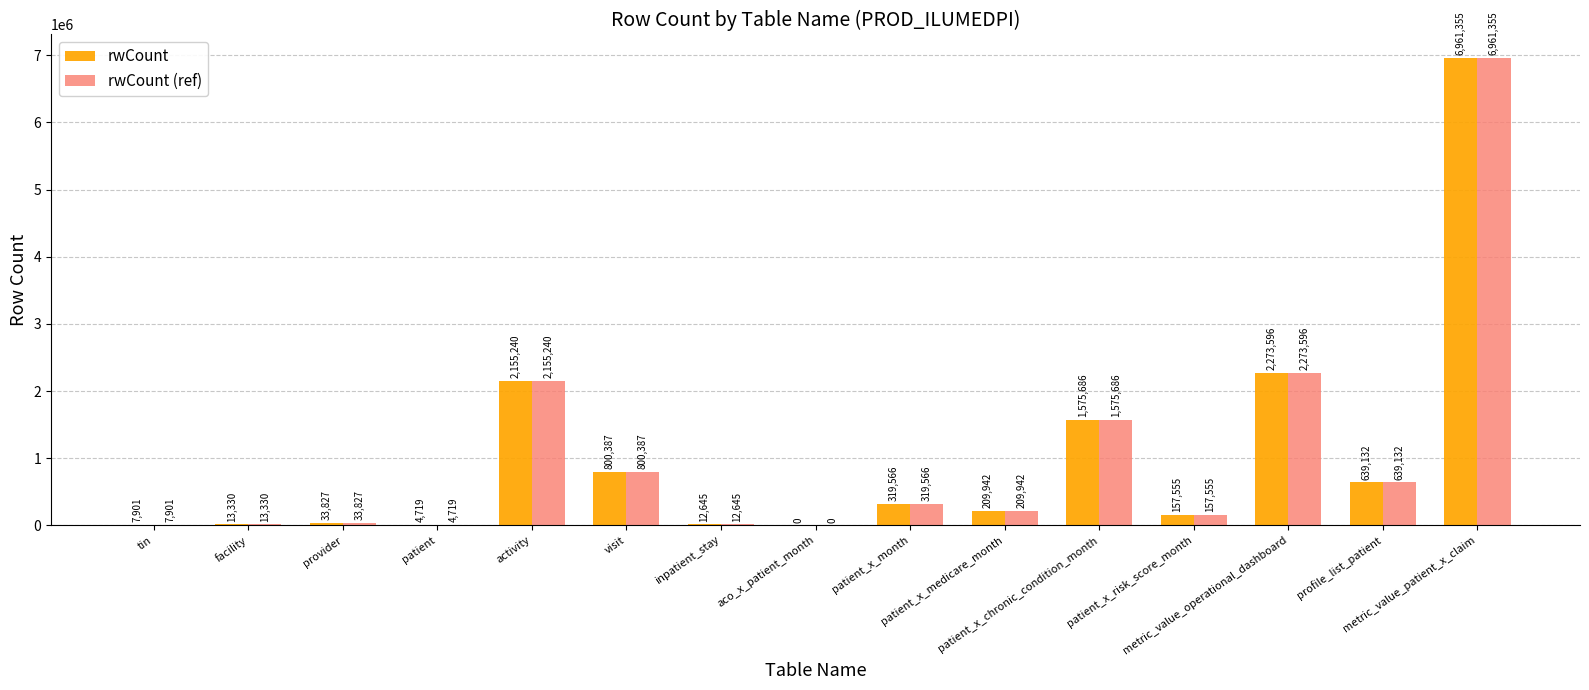

What is the average value of the rwCount series?

1010992